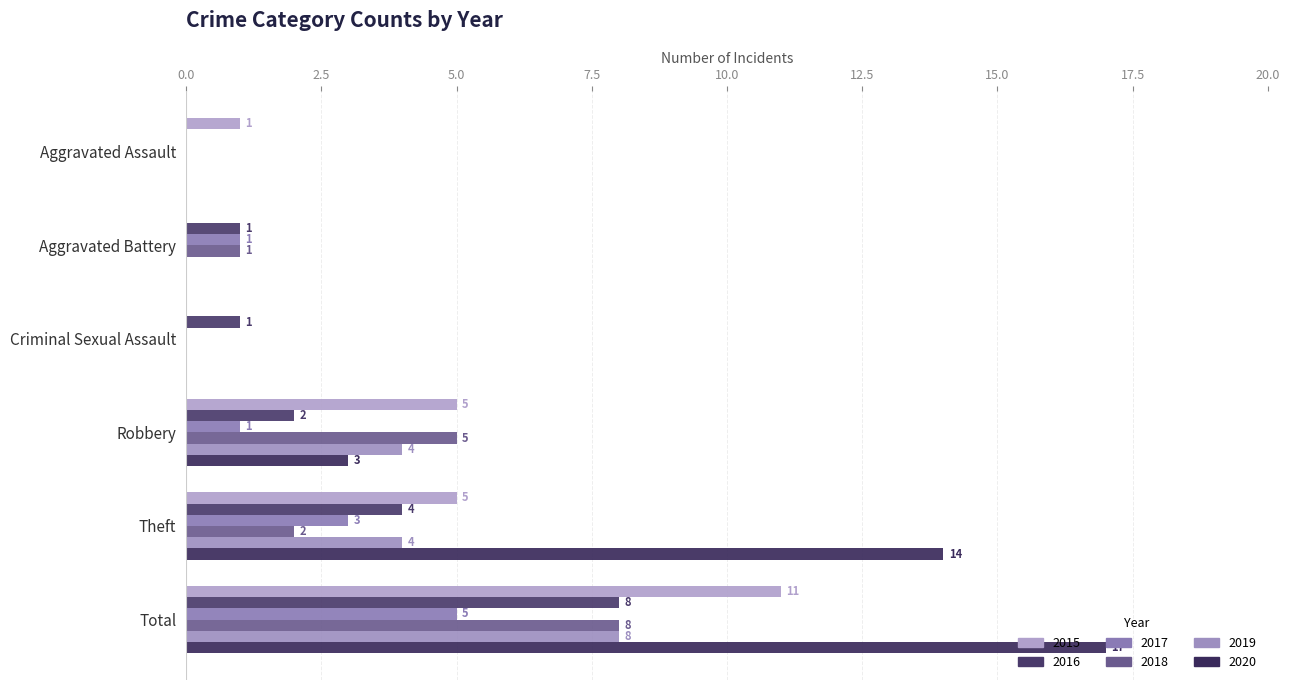

Reading left to right, list all the values displayed in this chart.

2015: 1	0	0	5	5	11
2016: 0	1	1	2	4	8
2017: 0	1	0	1	3	5
2018: 0	1	0	5	2	8
2019: 0	0	0	4	4	8
2020: 0	0	0	3	14	17